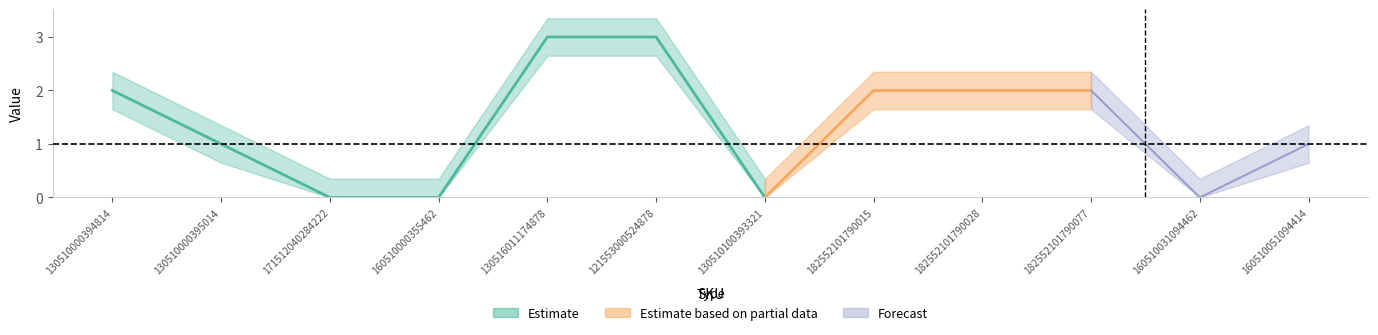

What is the label of the 1st point from the right?

160510051094414